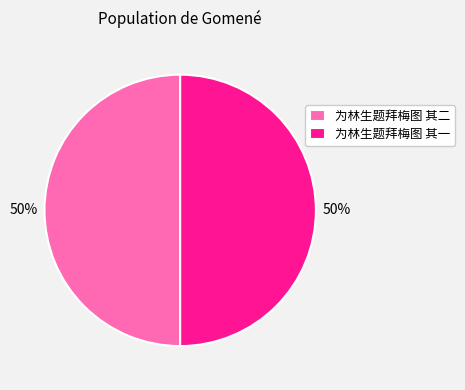

Approximately how many times larger is the value at 为林生题拜梅图 其二 compared to 为林生题拜梅图 其一?

1.0